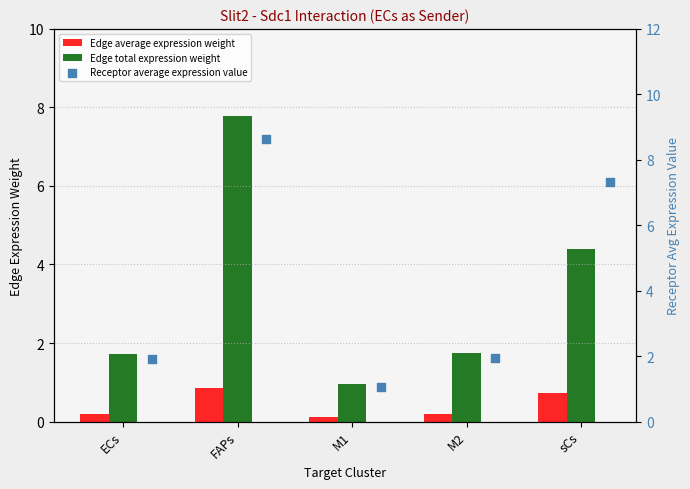

At how many categories does at least one series exceed 3?

2